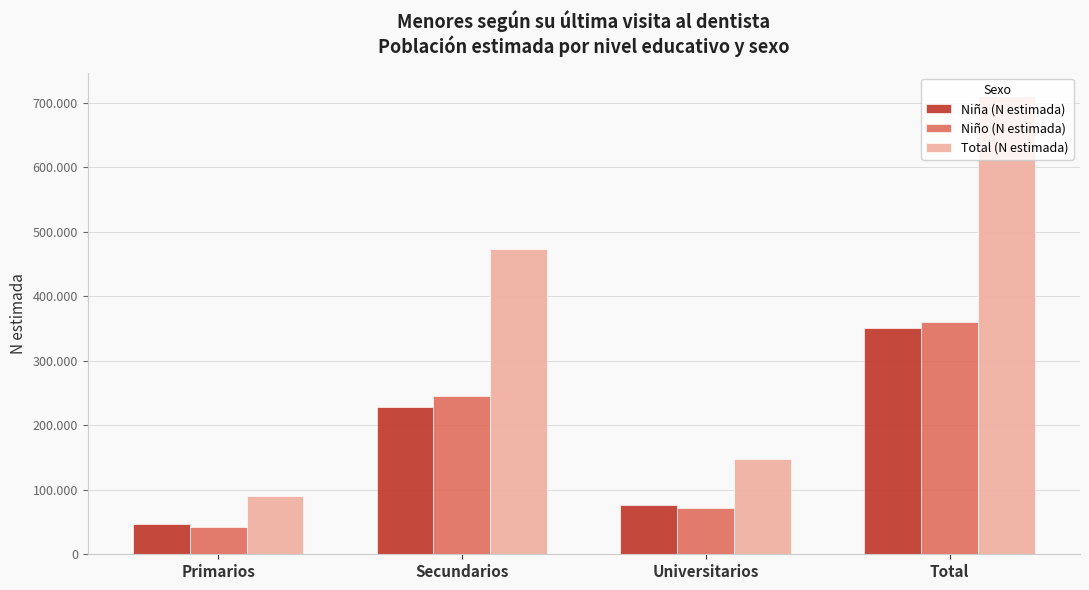

What is the value of the Niña (N estimada) bar at the 4th from the left?

350930